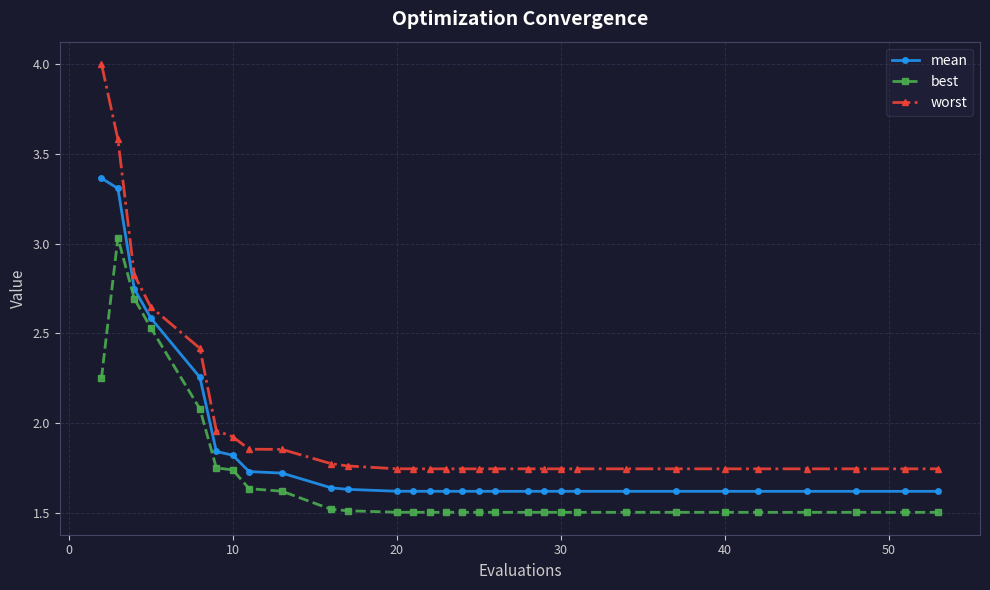

True or false: worst and mean cross at least once.

False